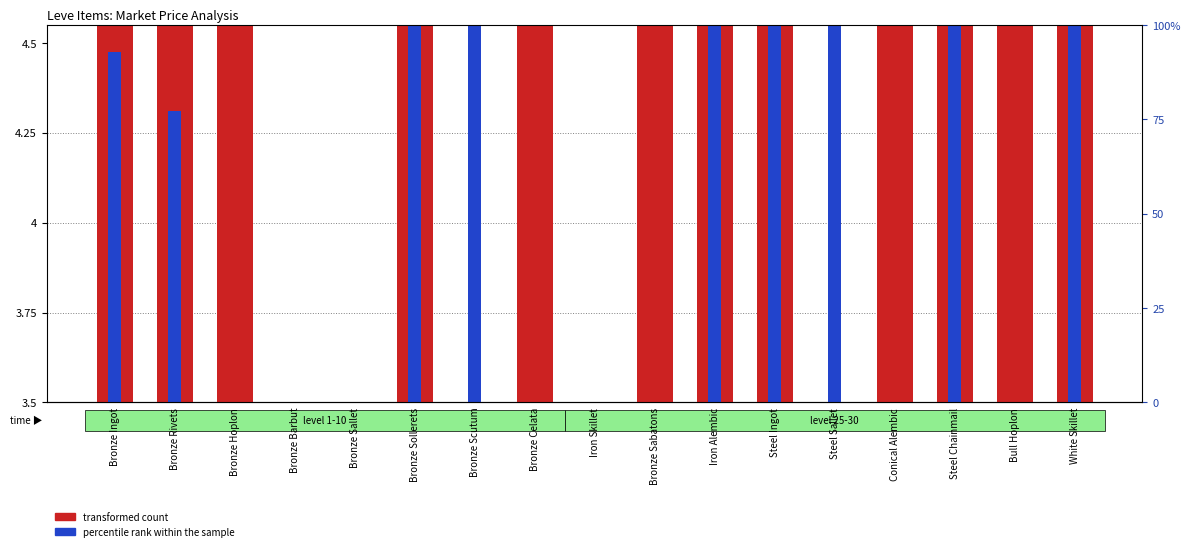

True or false: transformed count has a value of 1.7 at Steel Sallet.

False